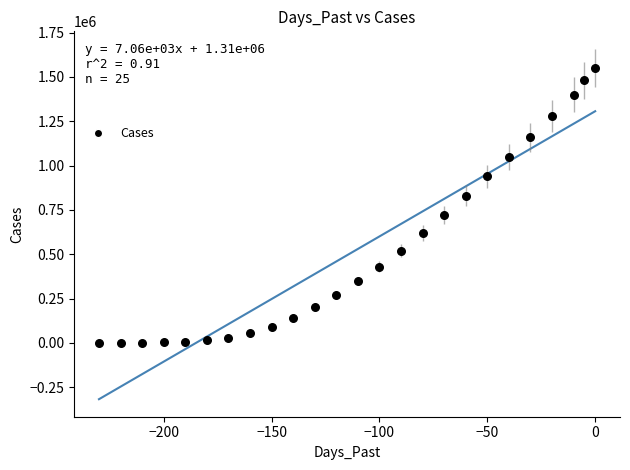

What is the range of X values (max minus min)?

230